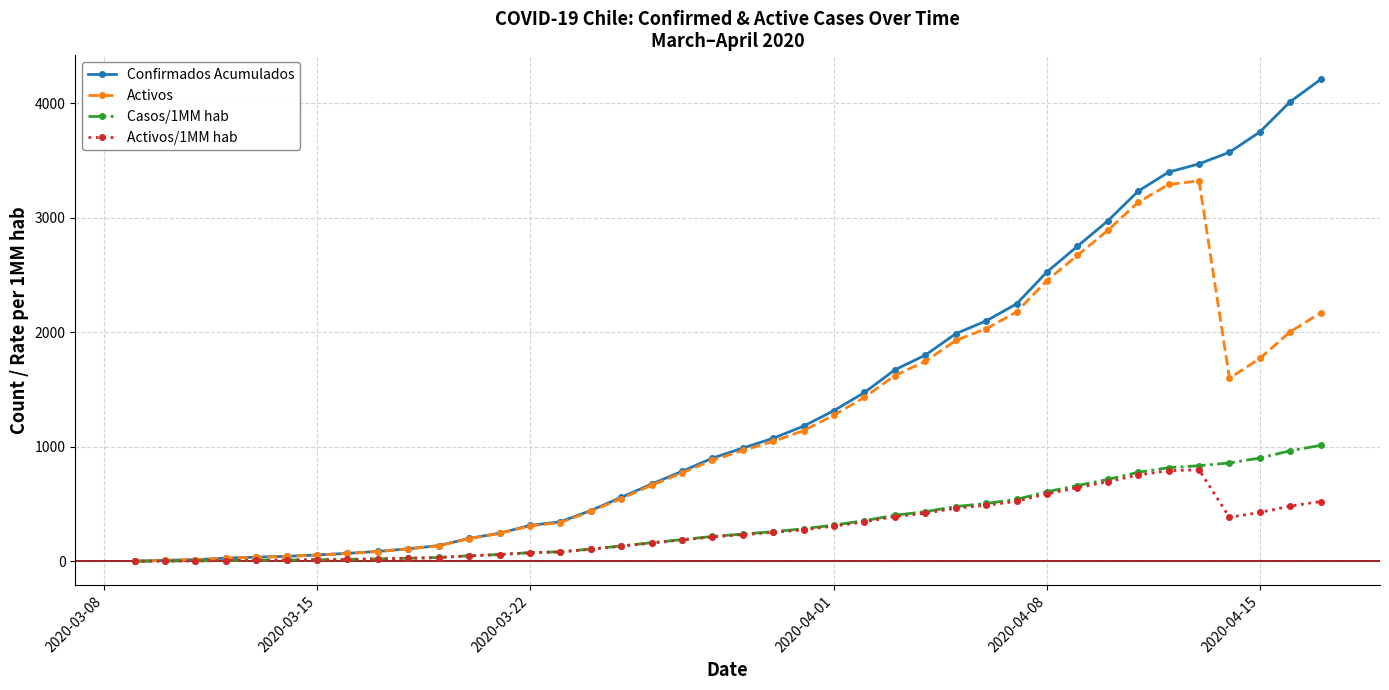

Which series has the largest total across all categories?

Confirmados Acumulados